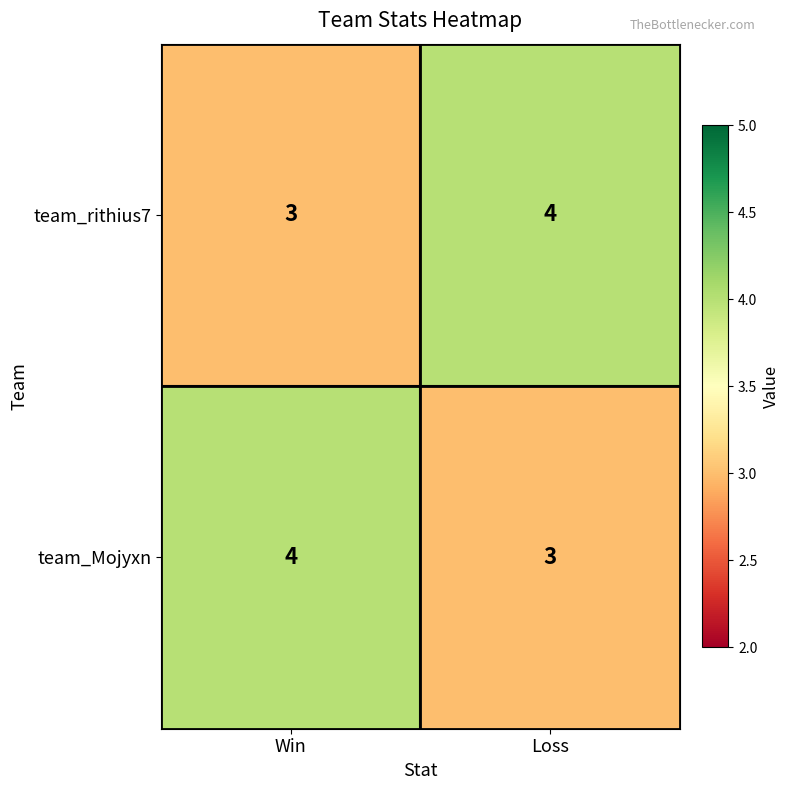

Rank the series at Win from lowest to highest value.

team_rithius7, team_Mojyxn